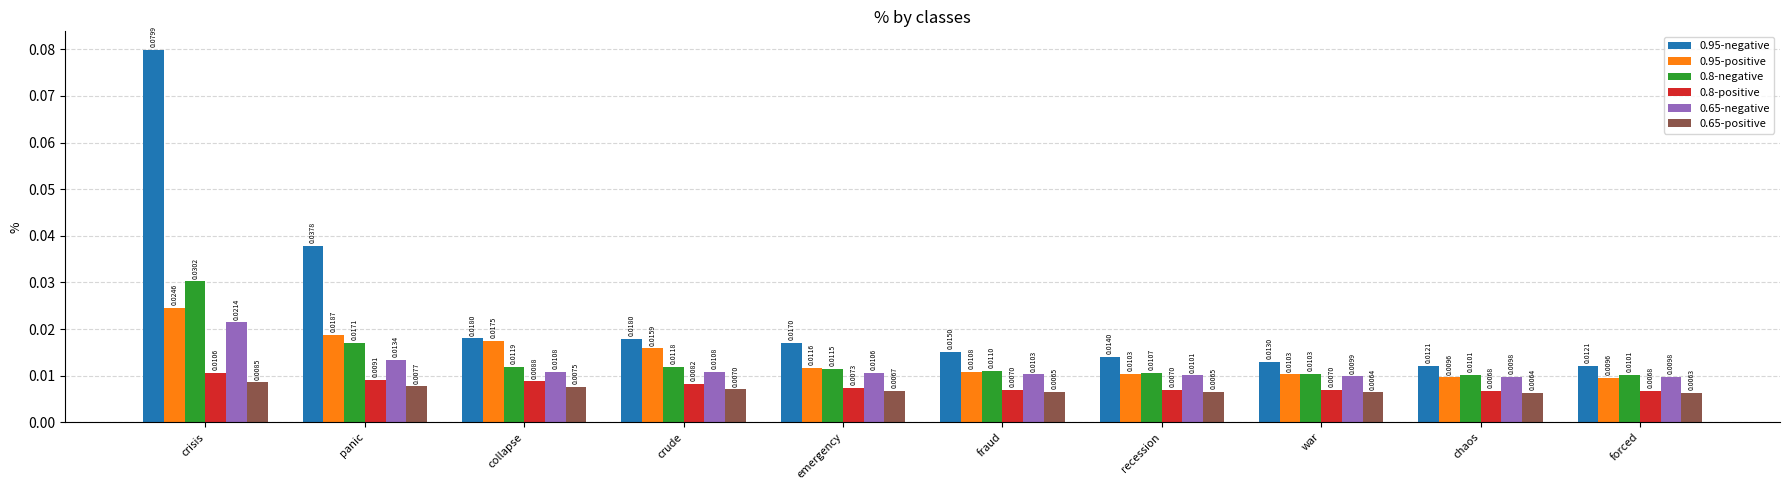

Rank the series at fraud from lowest to highest value.

0.65-positive, 0.8-positive, 0.65-negative, 0.95-positive, 0.8-negative, 0.95-negative